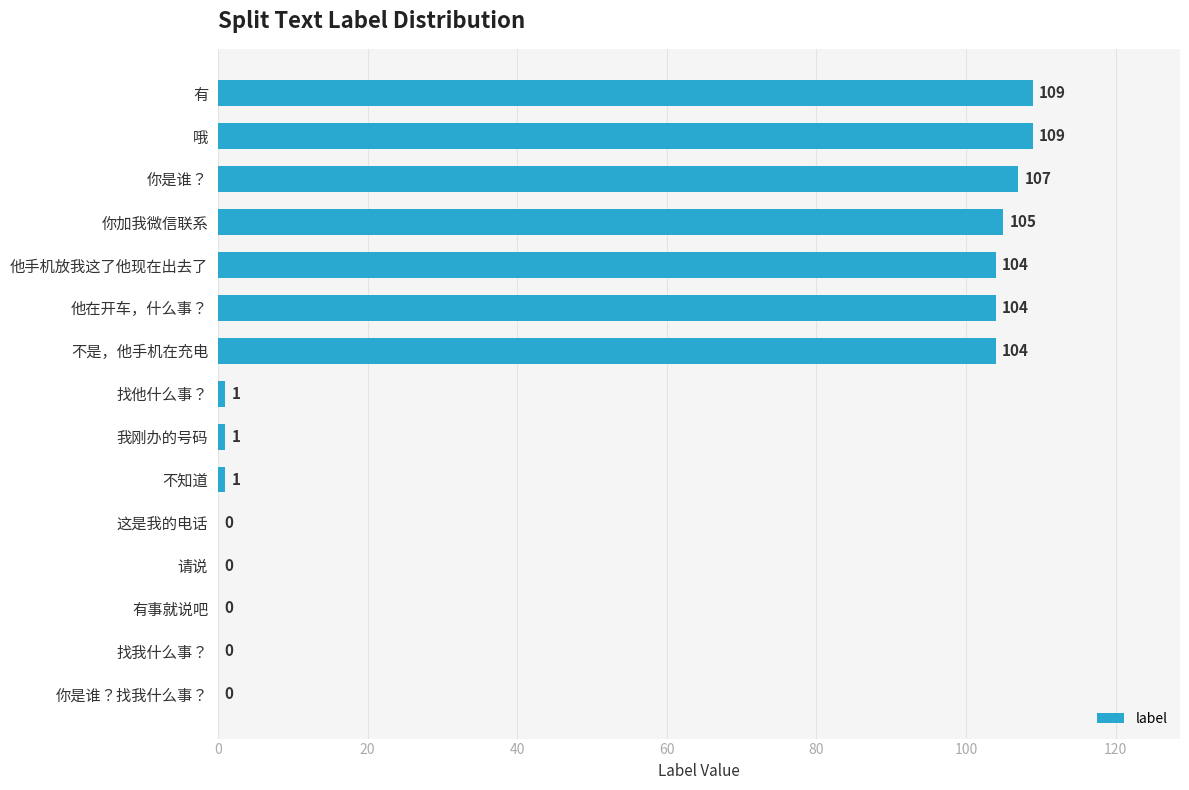

What is the average value?

50